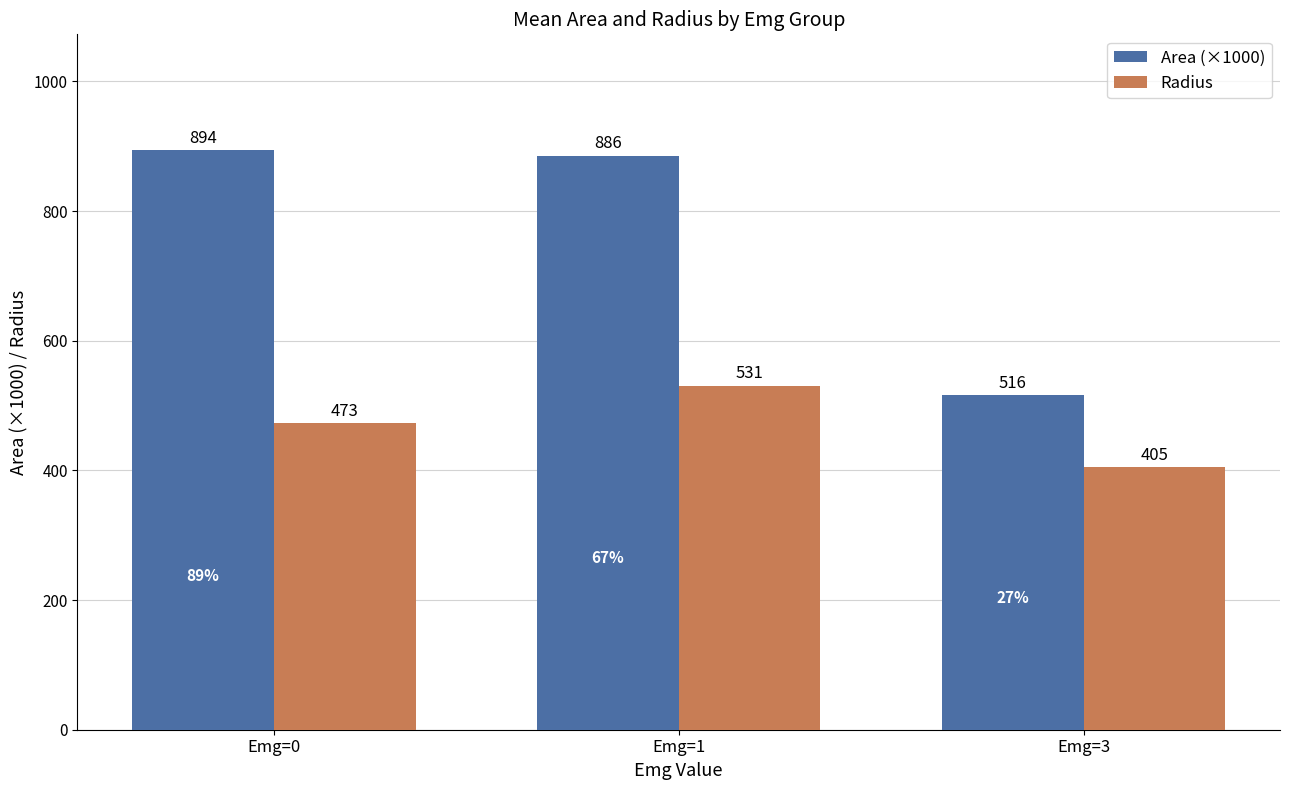

What is the difference between the highest and lowest values at Emg=1?

354.7